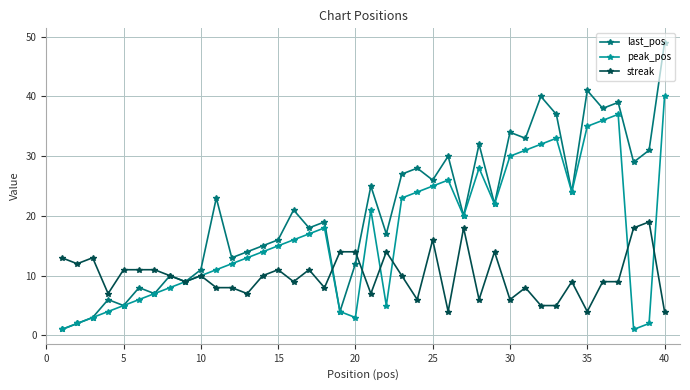

Rank the series by their average value, from lowest to highest.

streak, peak_pos, last_pos